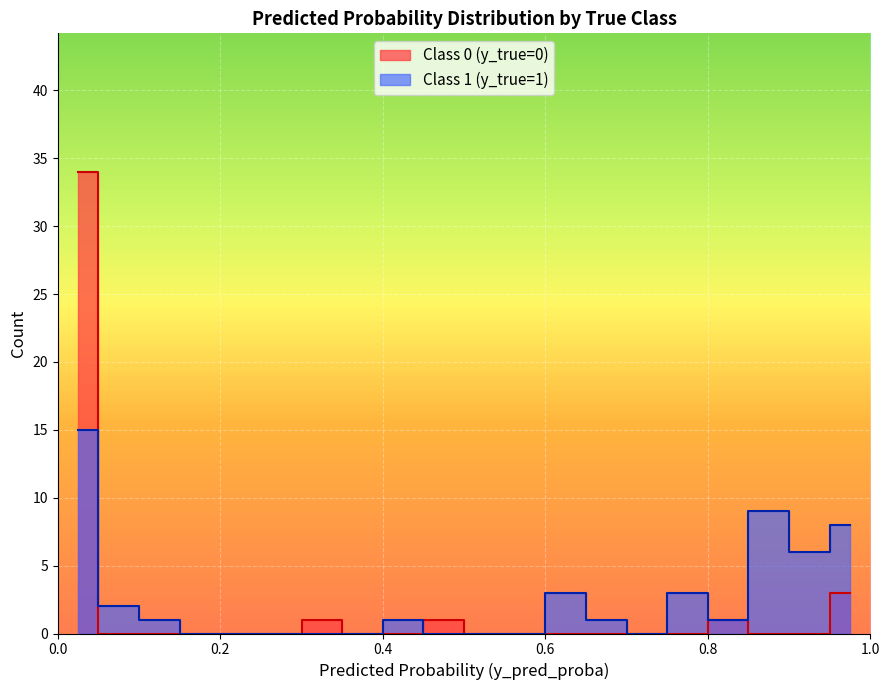

How many positive values are there?

5